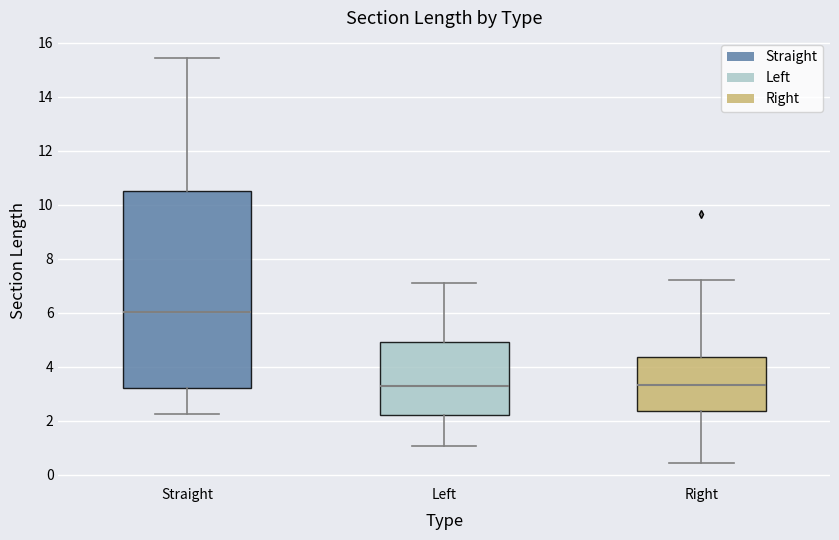

Reading left to right, read every box against the y-axis: the position of its median line, the range the box covers, and the ends of its whiskers. The values are not printed on the chart, so give them approximately, as read against the axis.

Straight: median 6.0, box 3.2 to 10.4, whiskers 2.2 to 15.4
Left: median 3.4, box 2.2 to 5.0, whiskers 1.0 to 7.2
Right: median 3.4, box 2.4 to 4.4, whiskers 0.4 to 7.2